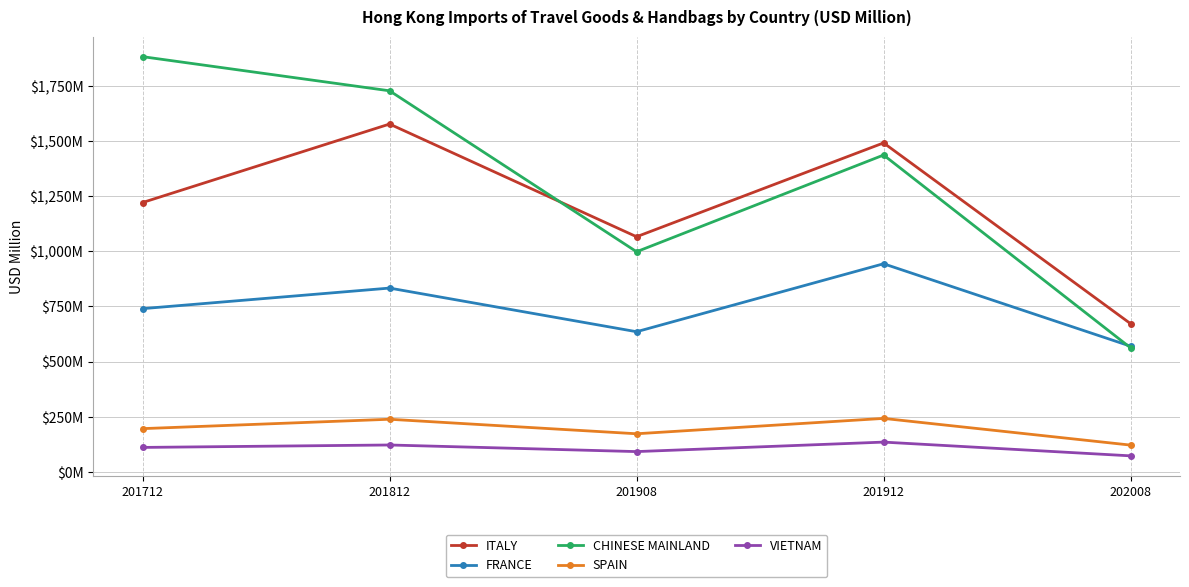

What are all the series names shown in the legend?

ITALY, FRANCE, CHINESE MAINLAND, SPAIN, VIETNAM